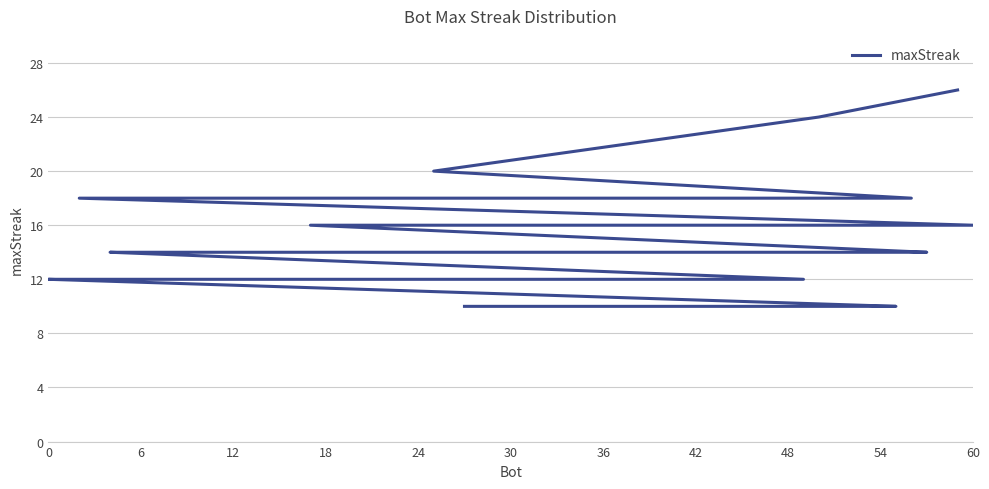

What is the change in value from 24 to 20?

-6